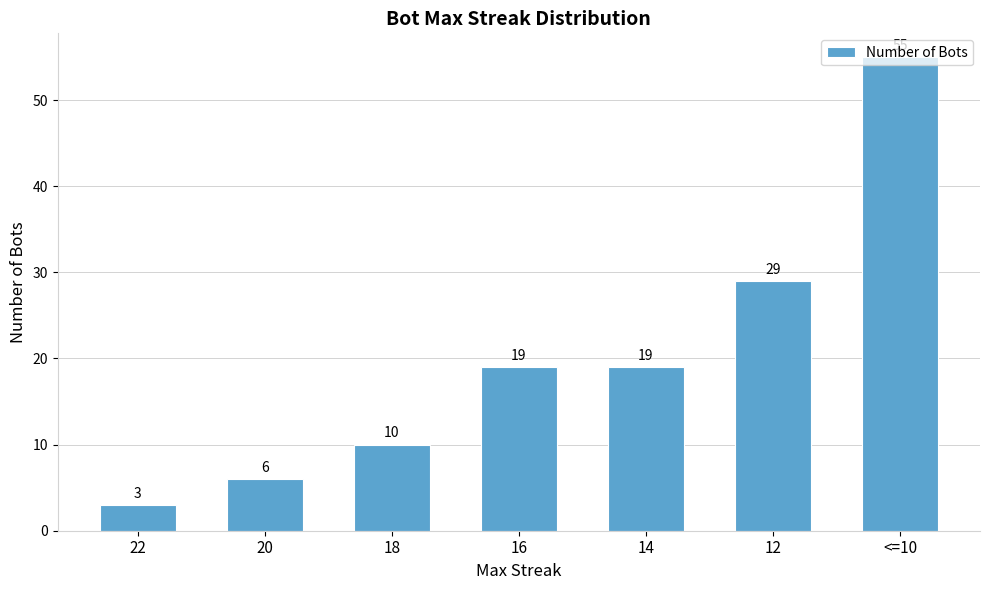

Approximately how many times larger is the value at 18 compared to 20?

1.7